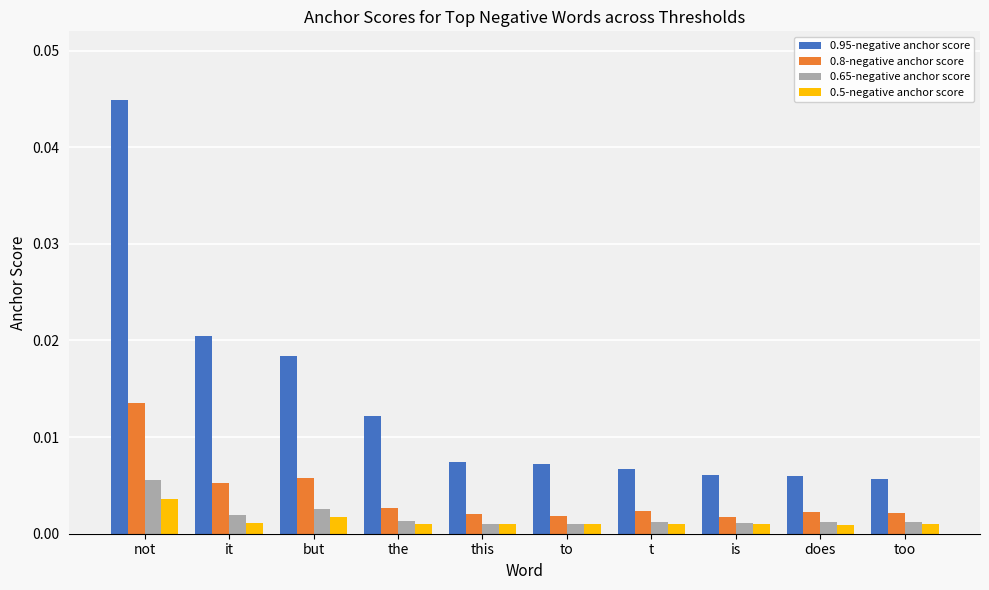

At which category does the chart reach its peak across all series?

not